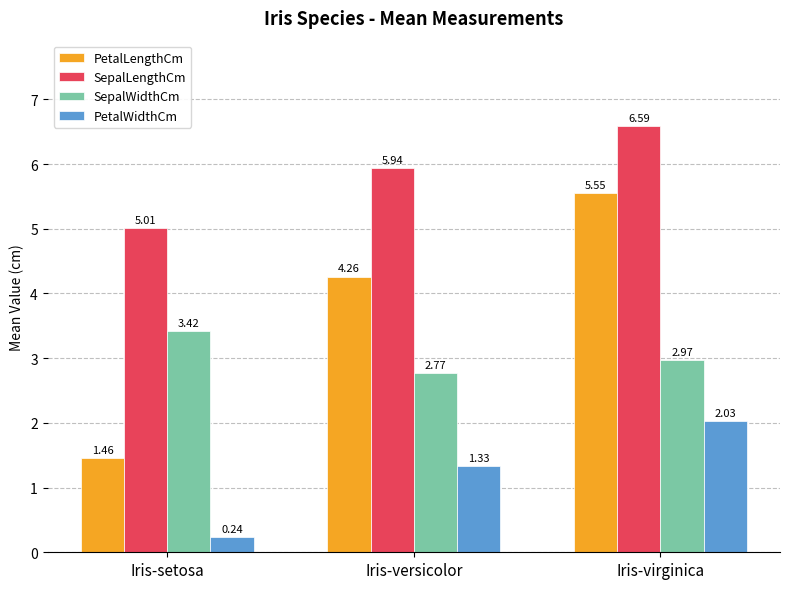

What is the sum of all PetalWidthCm values?

3.6